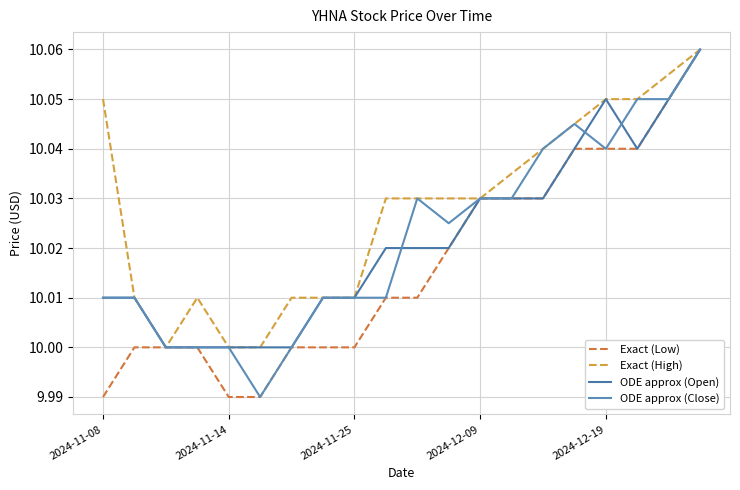

Where does the ODE approx (Close) series first go above 10?

2024-11-08